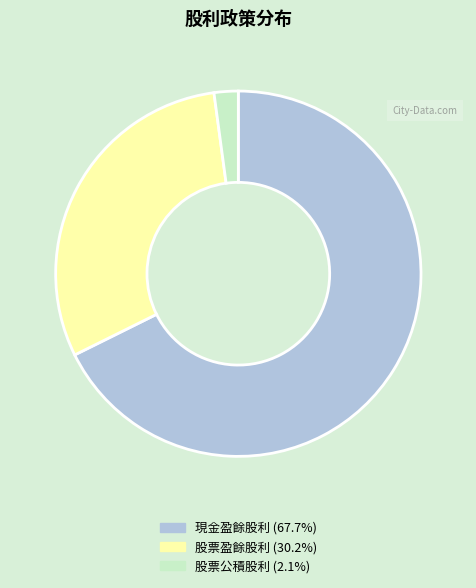

Is there a majority slice in this chart?

Yes